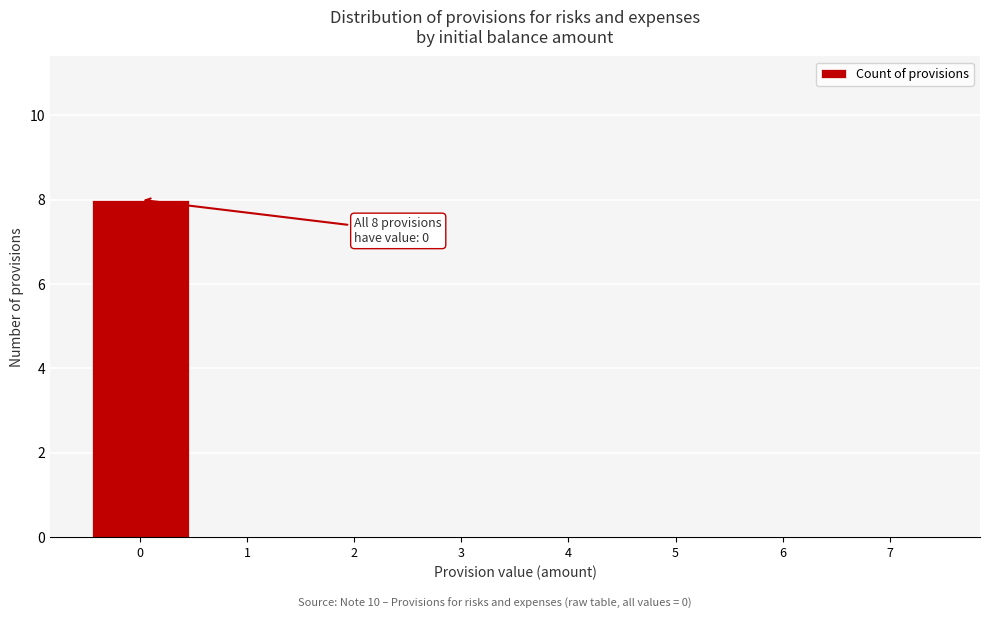

Reading left to right, list all the values displayed in this chart.

0=8	1=0	2=0	3=0	4=0	5=0	6=0	7=0